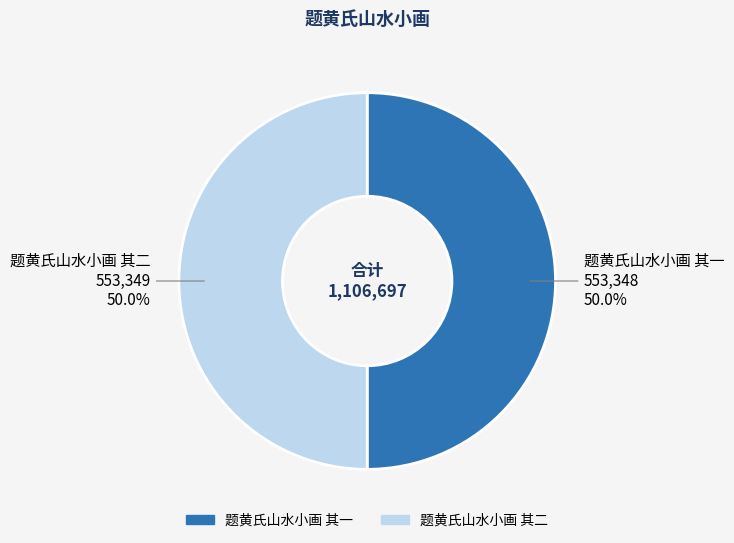

Approximately how many times larger is the value at 题黄氏山水小画 其二 compared to 题黄氏山水小画 其一?

1.0